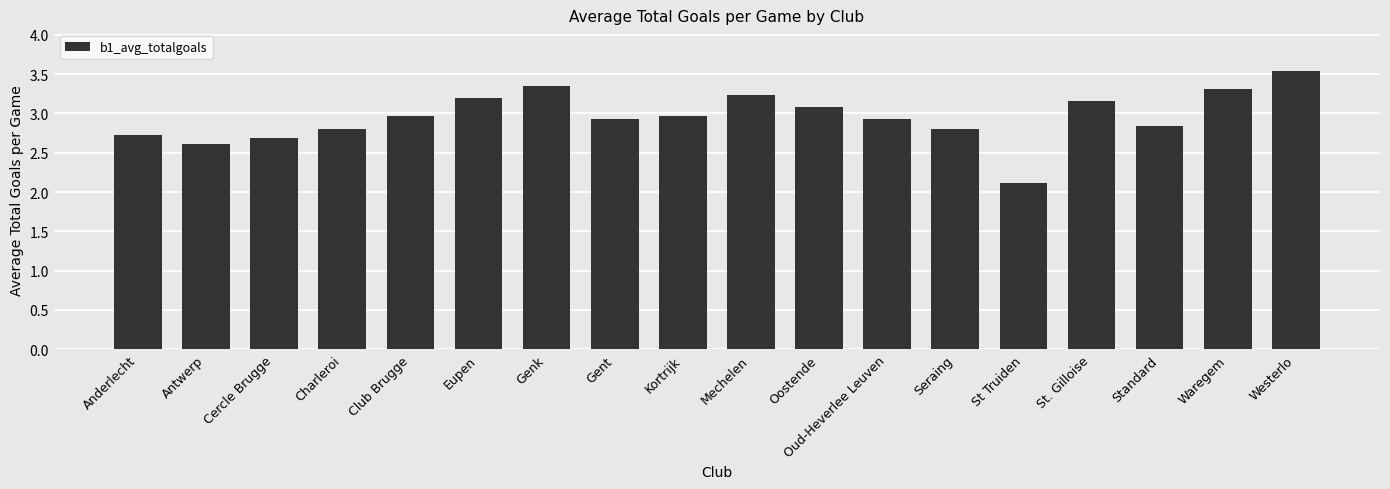

The value at Genk is 3.3. True or false?

True